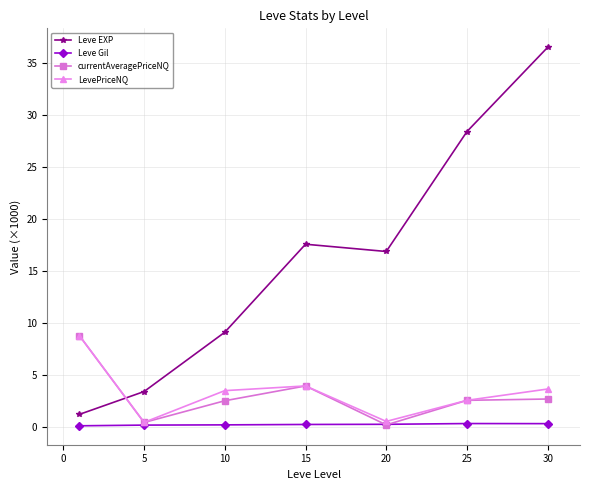

After their last crossing, which series has the higher values: Leve EXP or currentAveragePriceNQ?

Leve EXP